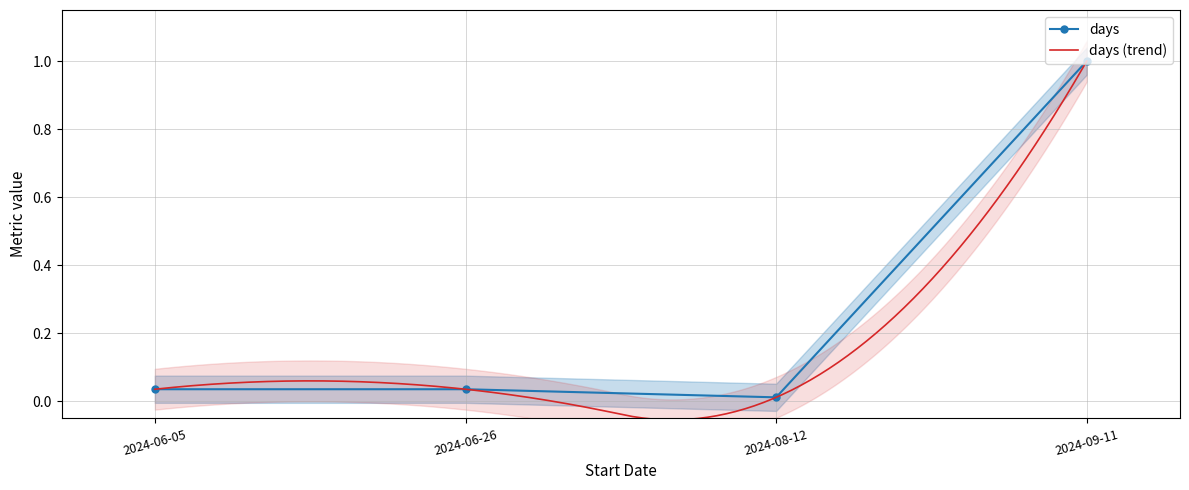

How many distinct data groups are displayed?

1